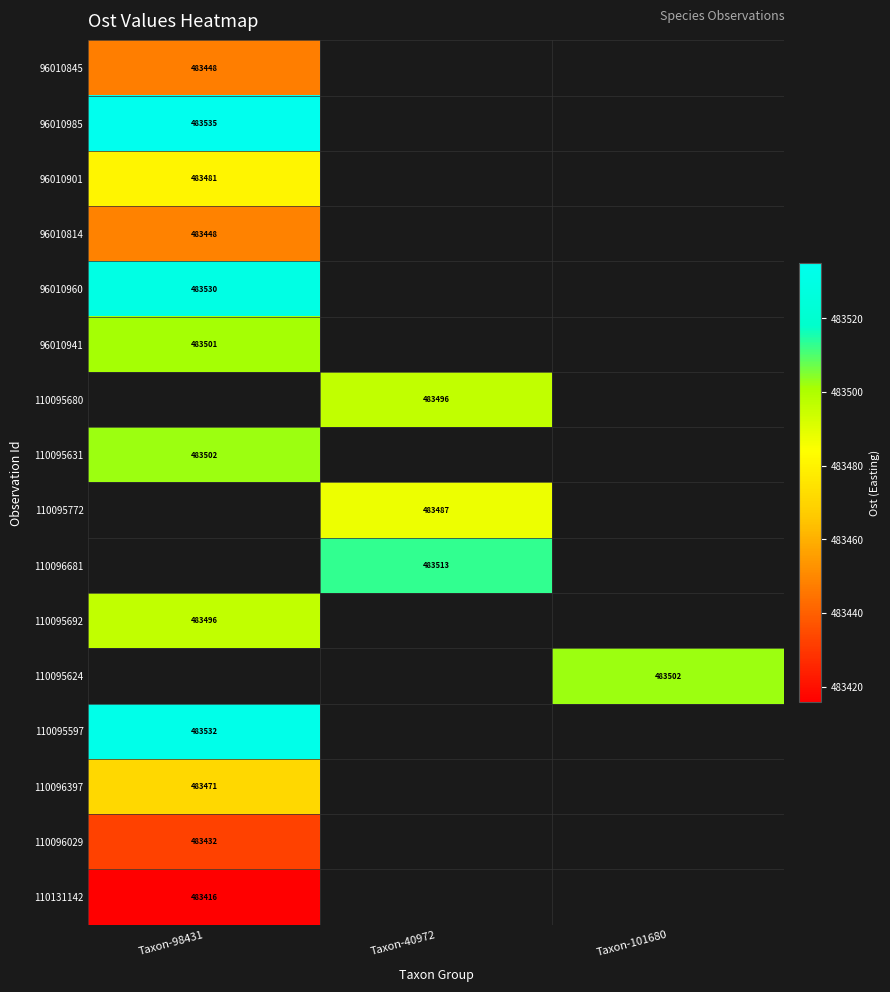

At which label does 110096681 first exceed 483512?

Taxon-40972